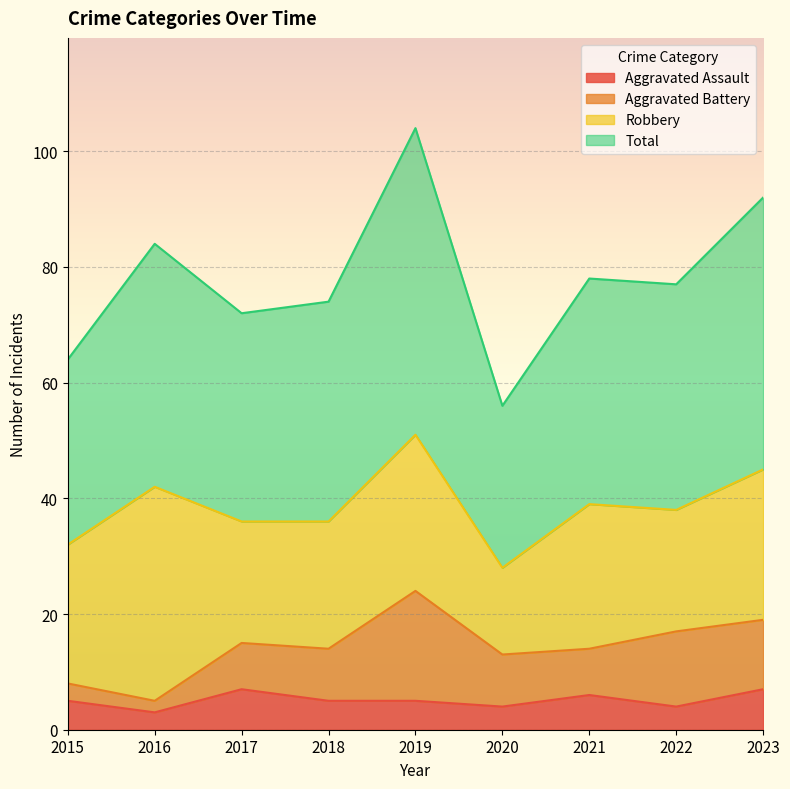

True or false: Total has a value of 48 at 2019.

False